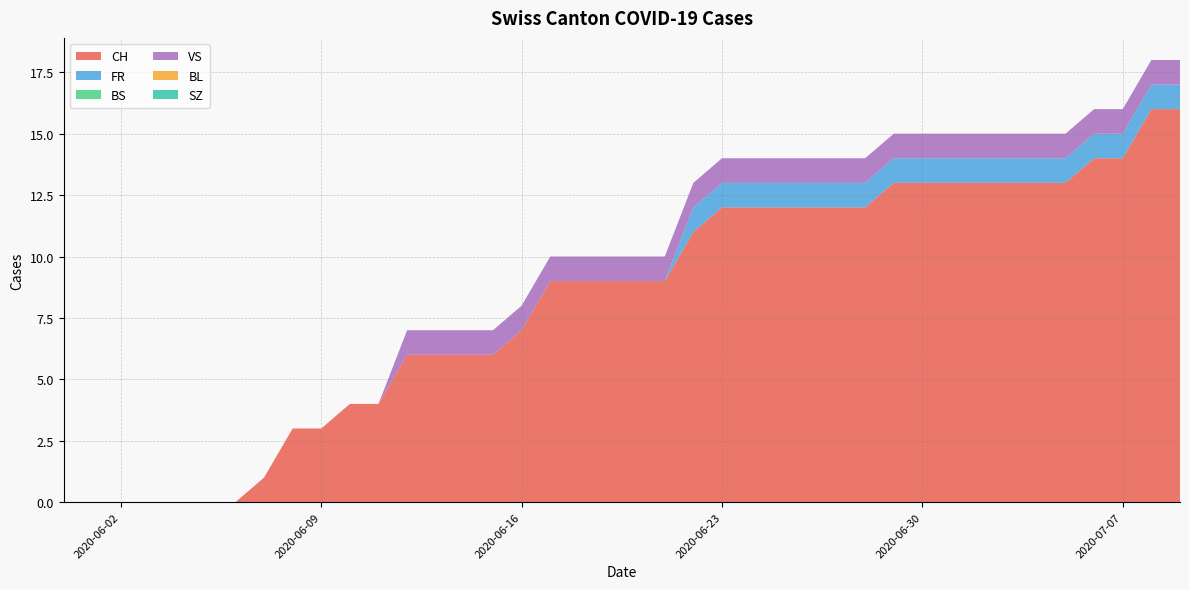

Reading left to right, list all the values displayed in this chart.

CH: 0	0	0	0	0	0	0	1	3	3	4	4	6	6	6	6	7	9	9	9	9	9	11	12	12	12	12	12	12	13	13	13	13	13	13	13	14	14	16	16
FR: 0	0	0	0	0	0	0	0	0	0	0	0	0	0	0	0	0	0	0	0	0	0	1	1	1	1	1	1	1	1	1	1	1	1	1	1	1	1	1	1
BS: 0	0	0	0	0	0	0	0	0	0	0	0	0	0	0	0	0	0	0	0	0	0	0	0	0	0	0	0	0	0	0	0	0	0	0	0	0	0	0	0
VS: 0	0	0	0	0	0	0	0	0	0	0	0	1	1	1	1	1	1	1	1	1	1	1	1	1	1	1	1	1	1	1	1	1	1	1	1	1	1	1	1
BL: 0	0	0	0	0	0	0	0	0	0	0	0	0	0	0	0	0	0	0	0	0	0	0	0	0	0	0	0	0	0	0	0	0	0	0	0	0	0	0	0
SZ: 0	0	0	0	0	0	0	0	0	0	0	0	0	0	0	0	0	0	0	0	0	0	0	0	0	0	0	0	0	0	0	0	0	0	0	0	0	0	0	0